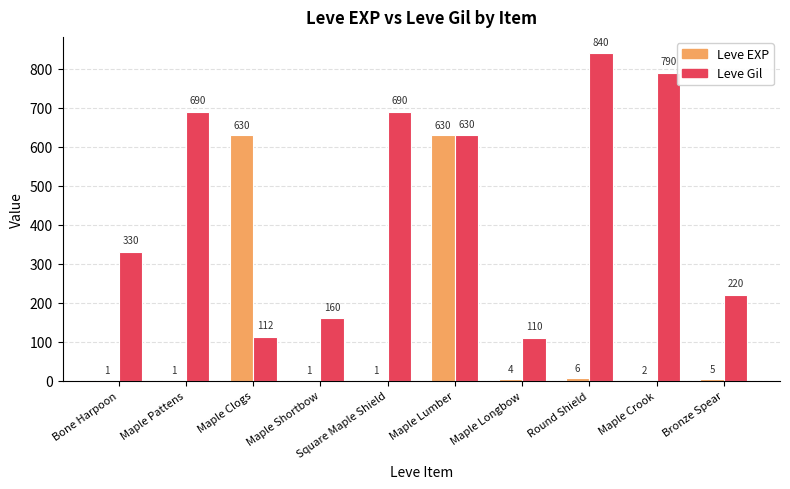

Reading left to right, what are all the values shown in this chart?

Leve EXP: 1	1	630	1	1	630	4	6	2	5
Leve Gil: 330	690	112	160	690	630	110	840	790	220